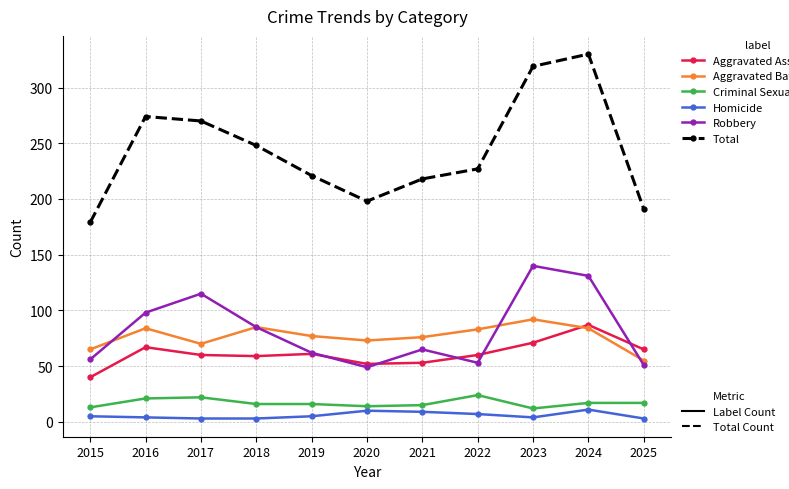

What is the spread (max minus min) of values at 2020?

188